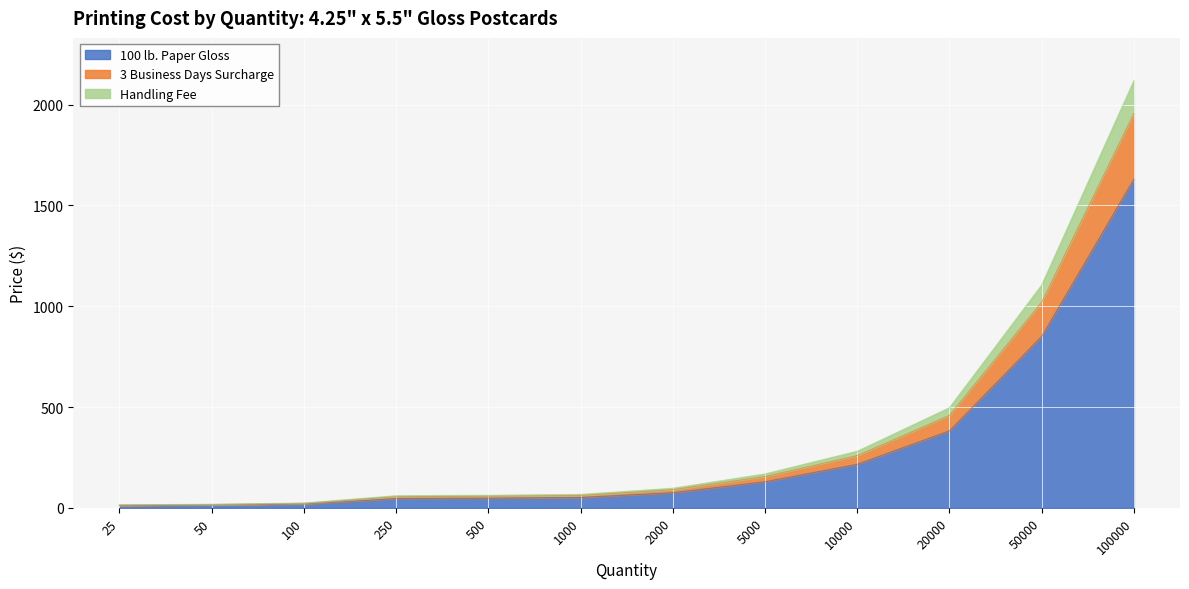

At which category is the sum across all series the highest?

100000